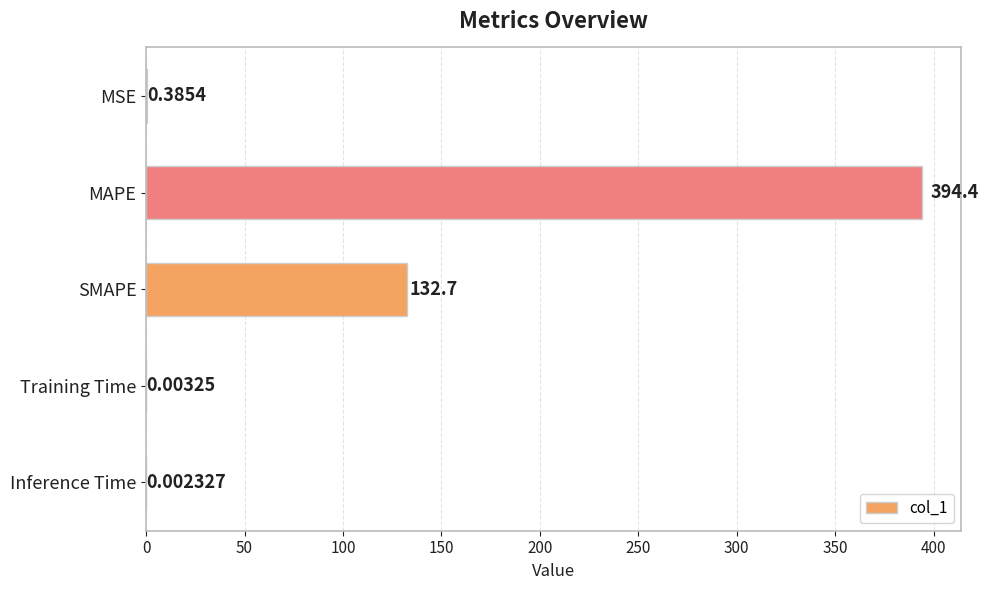

What is the sum of the values at SMAPE and Training Time?

132.7